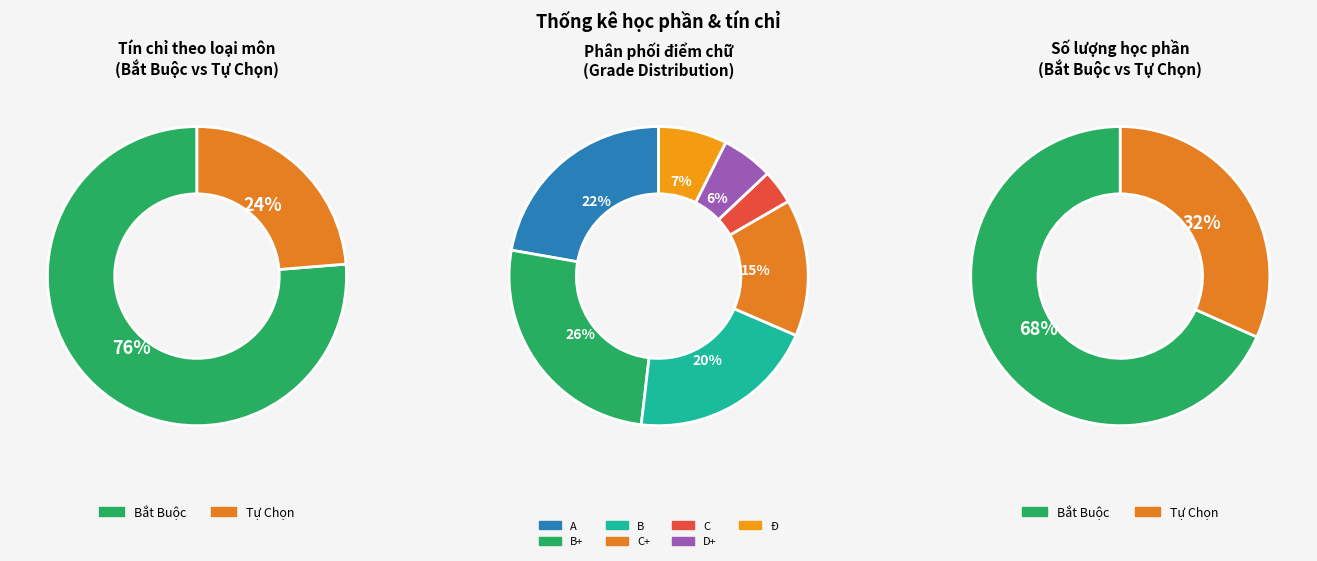

What is the largest slice in the pie chart?

Bắt Buộc